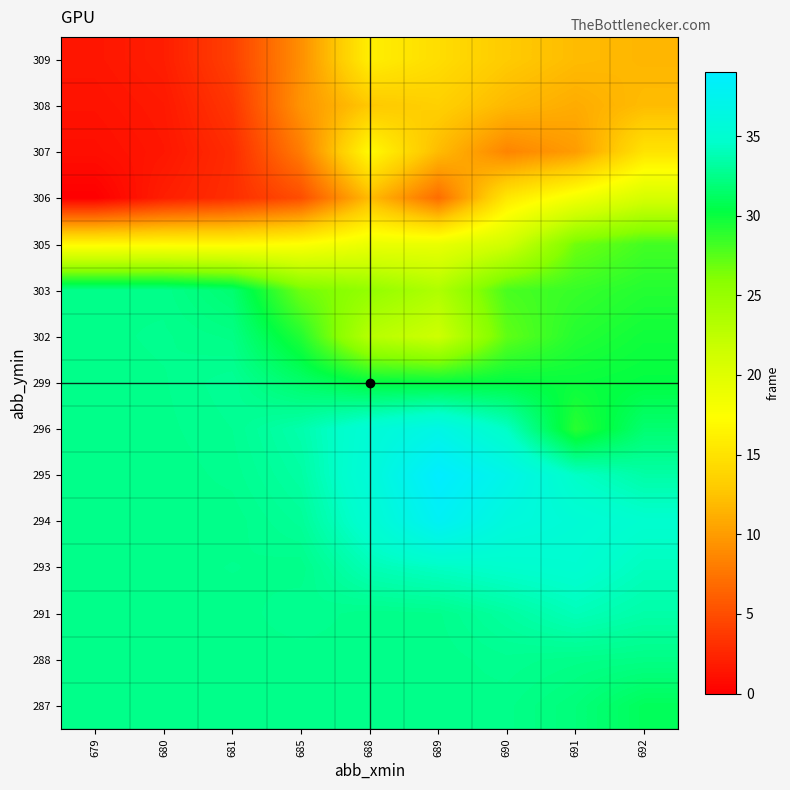

What is the greatest value displayed?

39.0